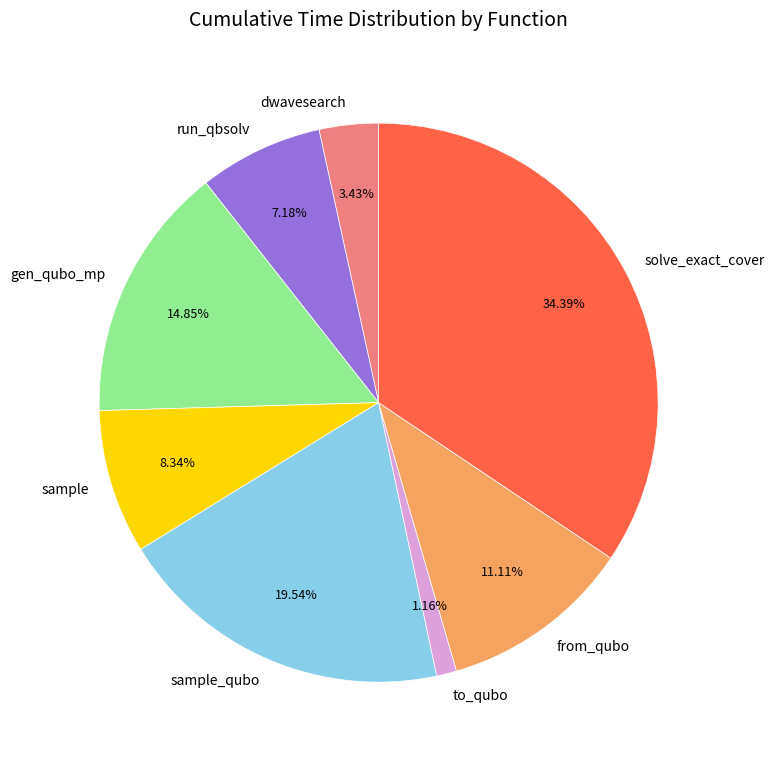

Does any single category account for the majority?

No